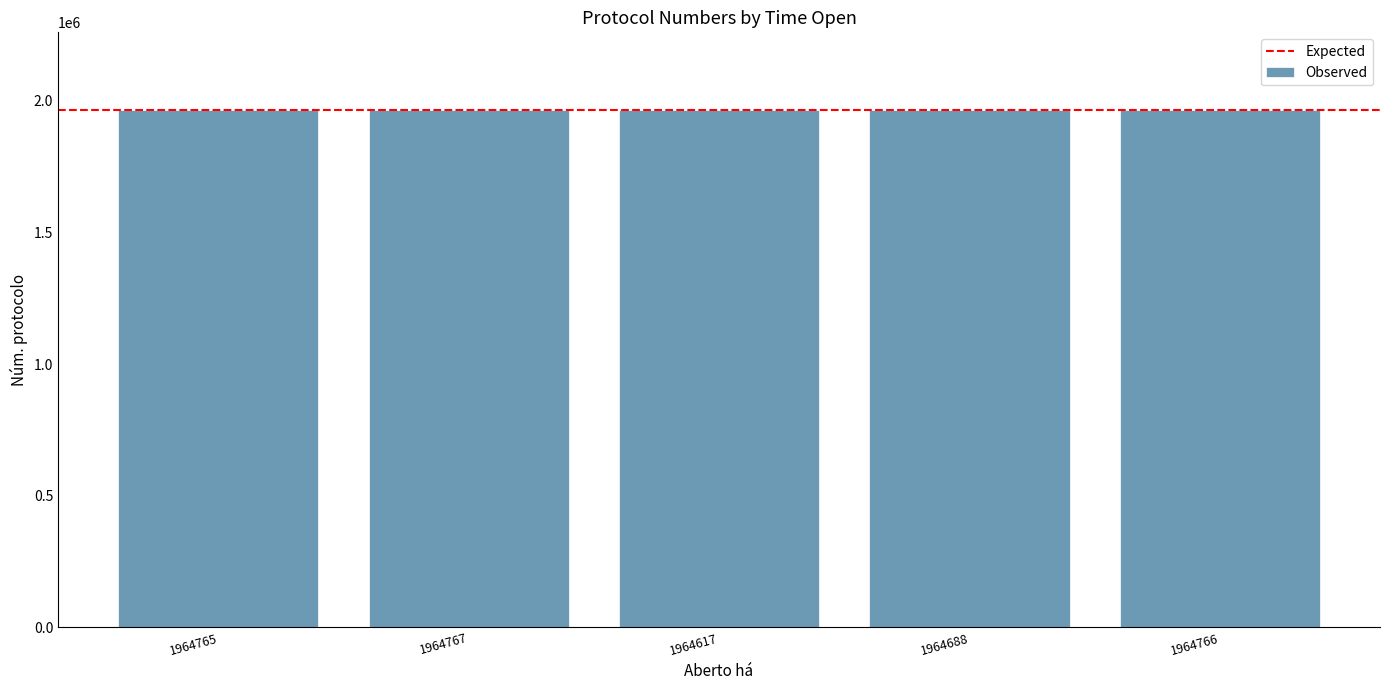

Is it true that the value at 1964766 is 1964766?

True